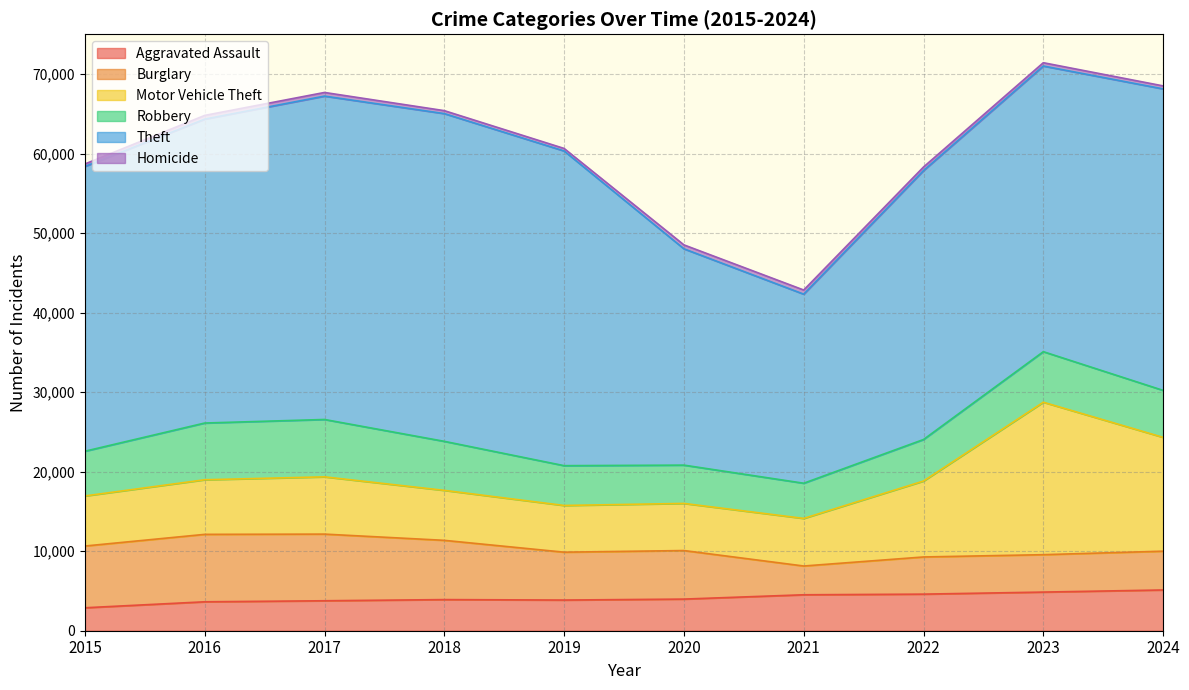

Is it true that Burglary equals 5021 at 2015?

False